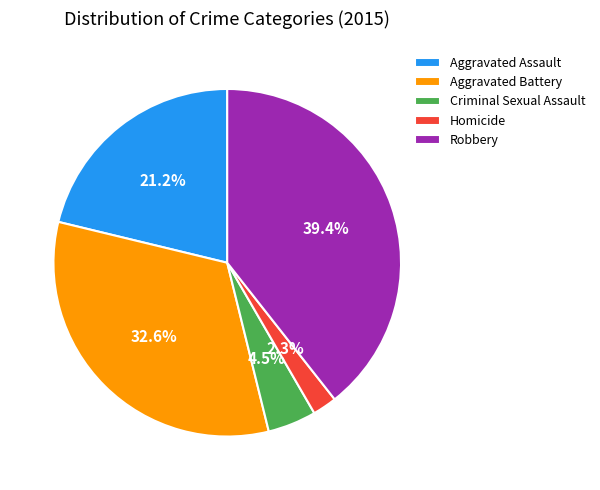

How many segments does this pie chart have?

5